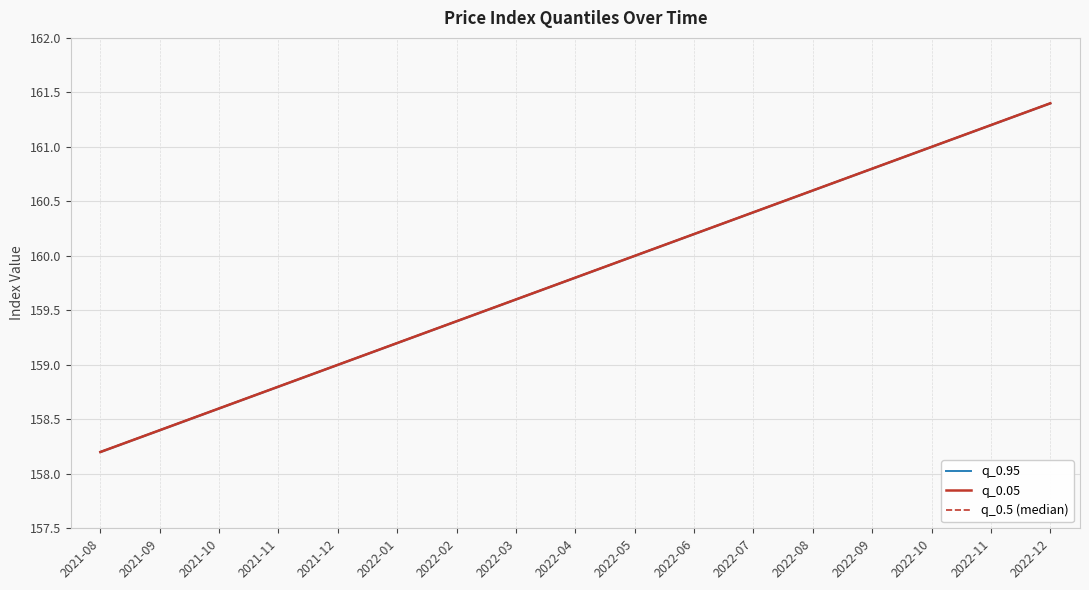

What is the difference between the maximum and minimum values in the q_0.05 series?

3.2